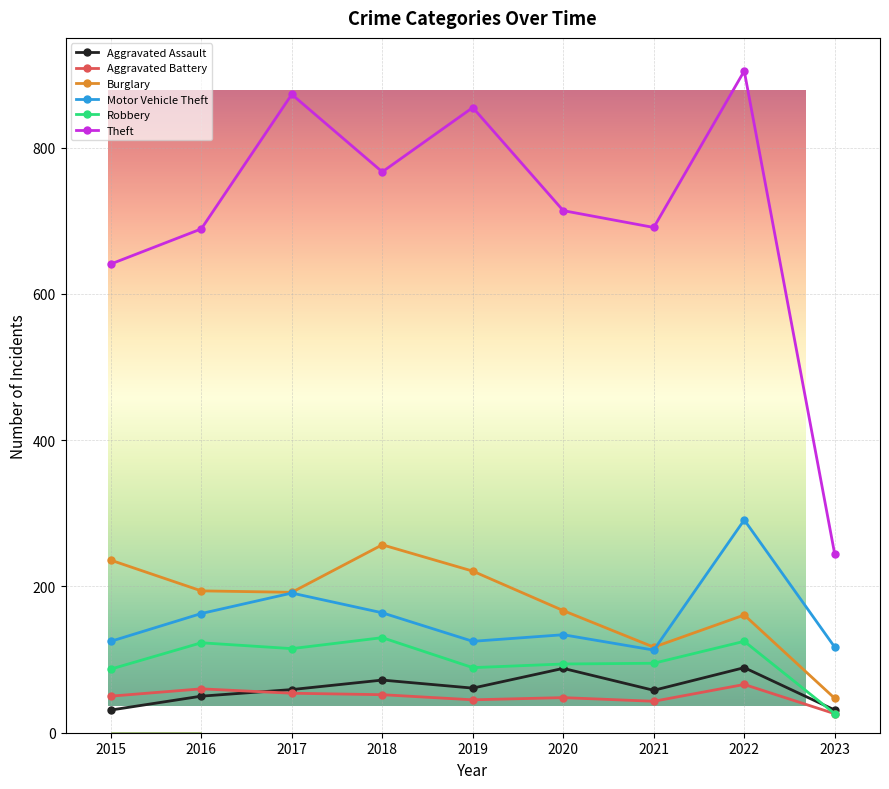

What is the difference between the highest and lowest values at 2016?

639